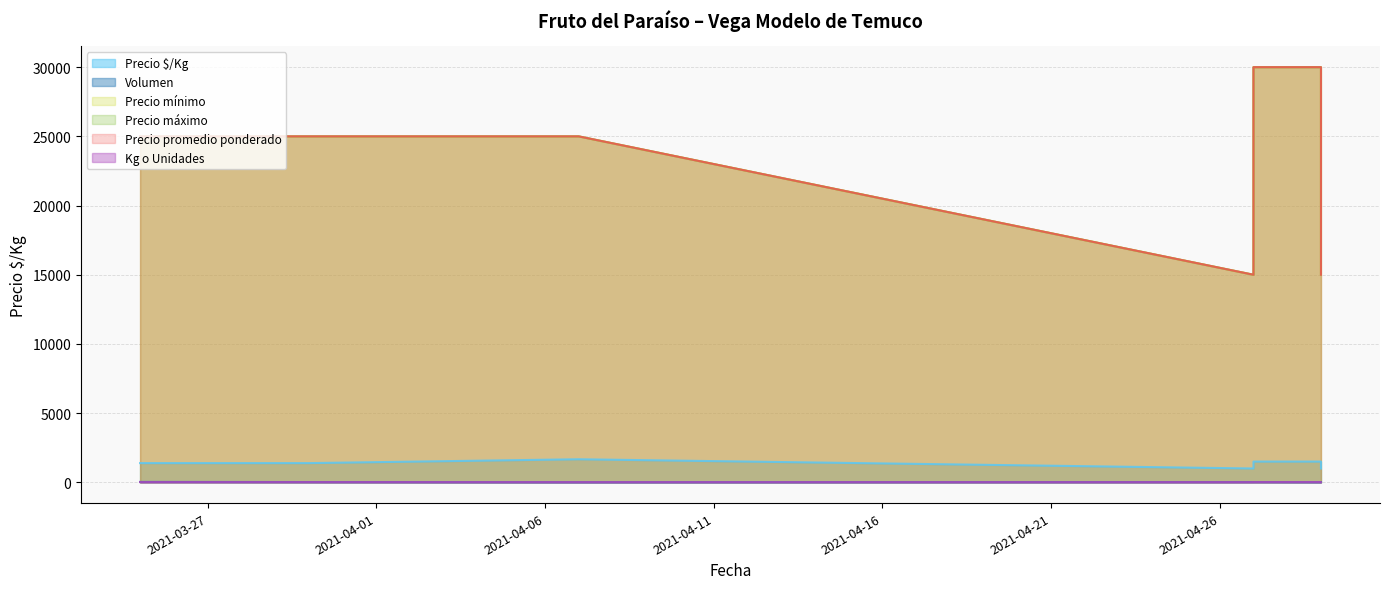

Which category has the lowest value in the Precio mínimo series?

2021-04-27